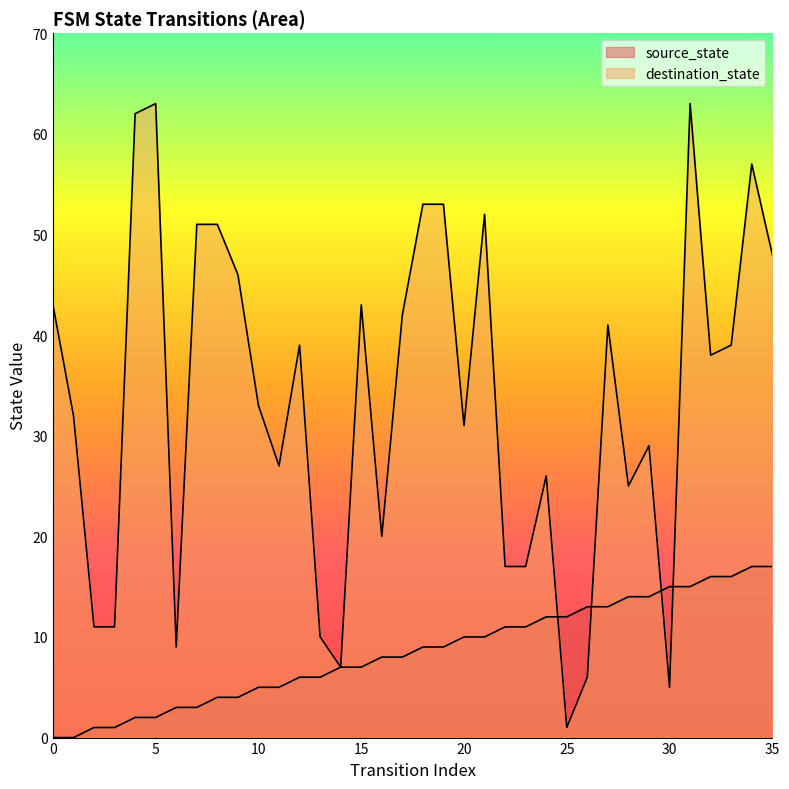

Does the chart have visible grid lines?

No